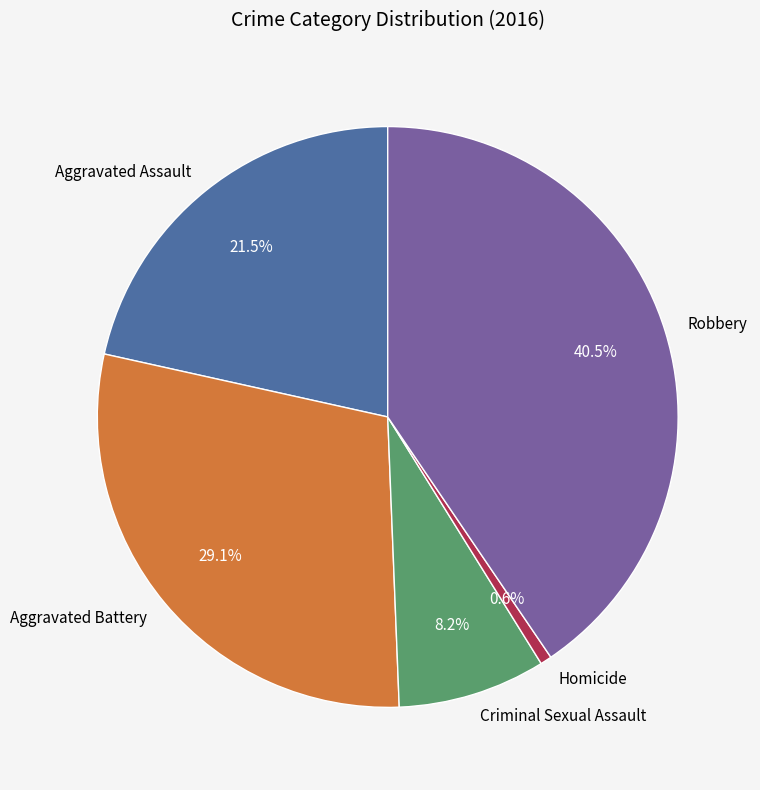

Does Criminal Sexual Assault represent more than half of the total?

No